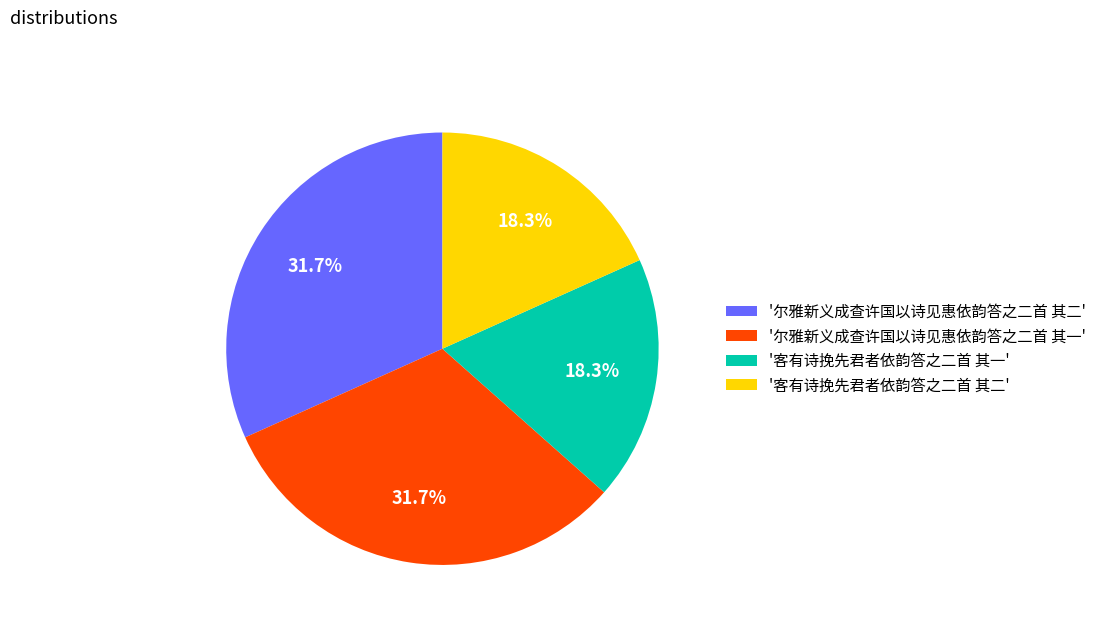

Is there a majority slice in this chart?

No